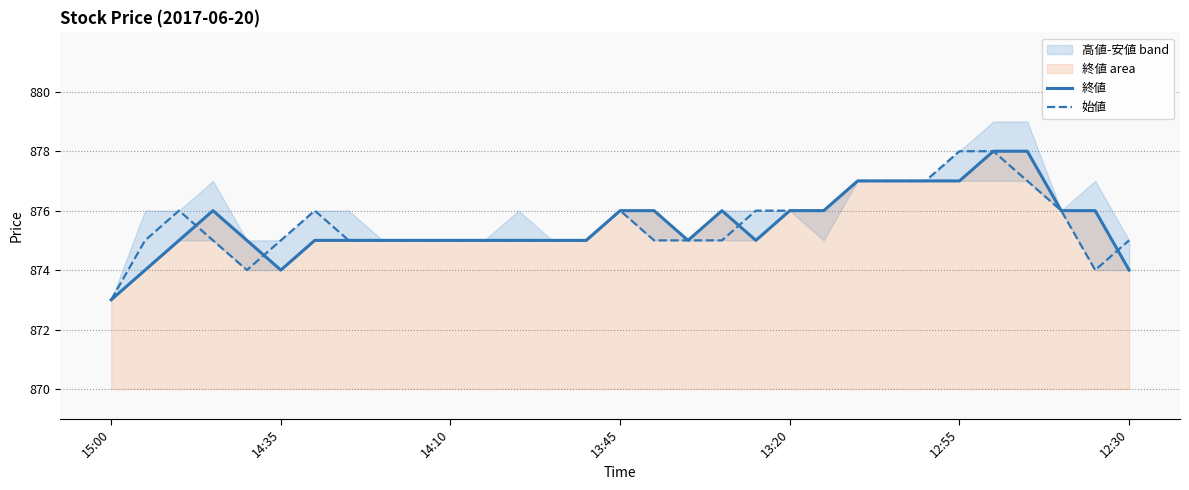

What is the highest value of the 始値 series?

878